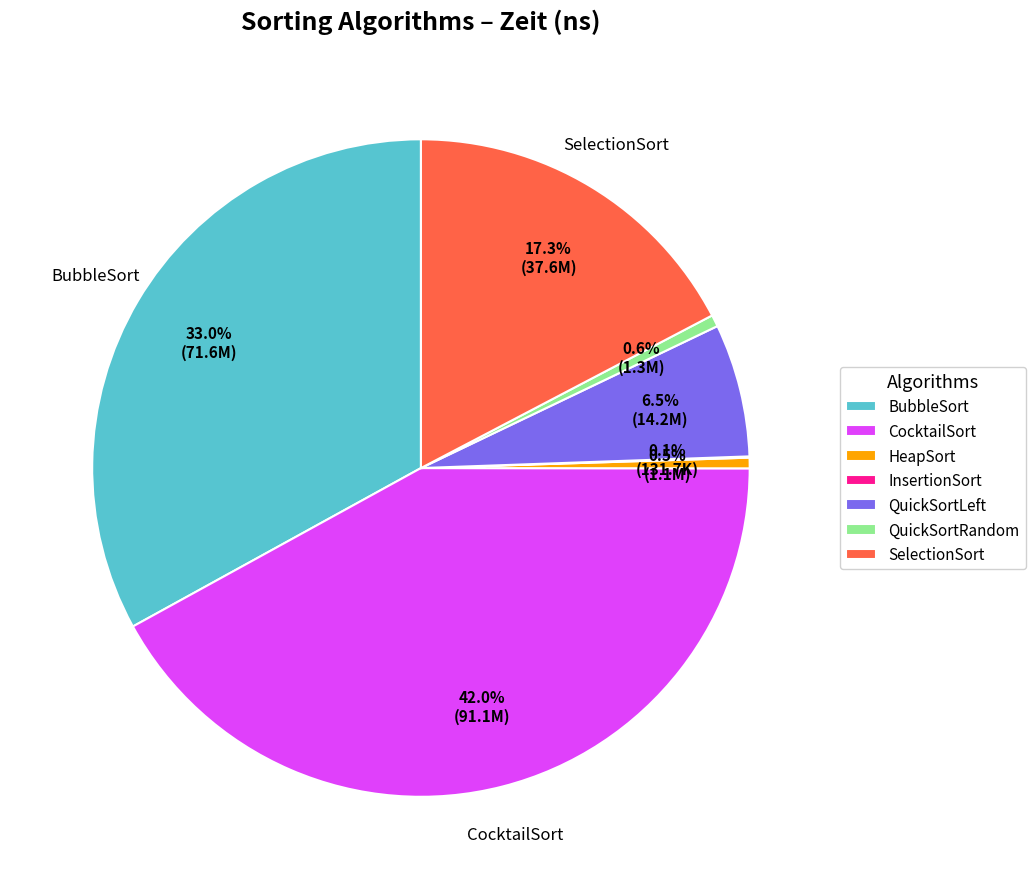

Do BubbleSort and QuickSortRandom together represent more than half of the pie?

No